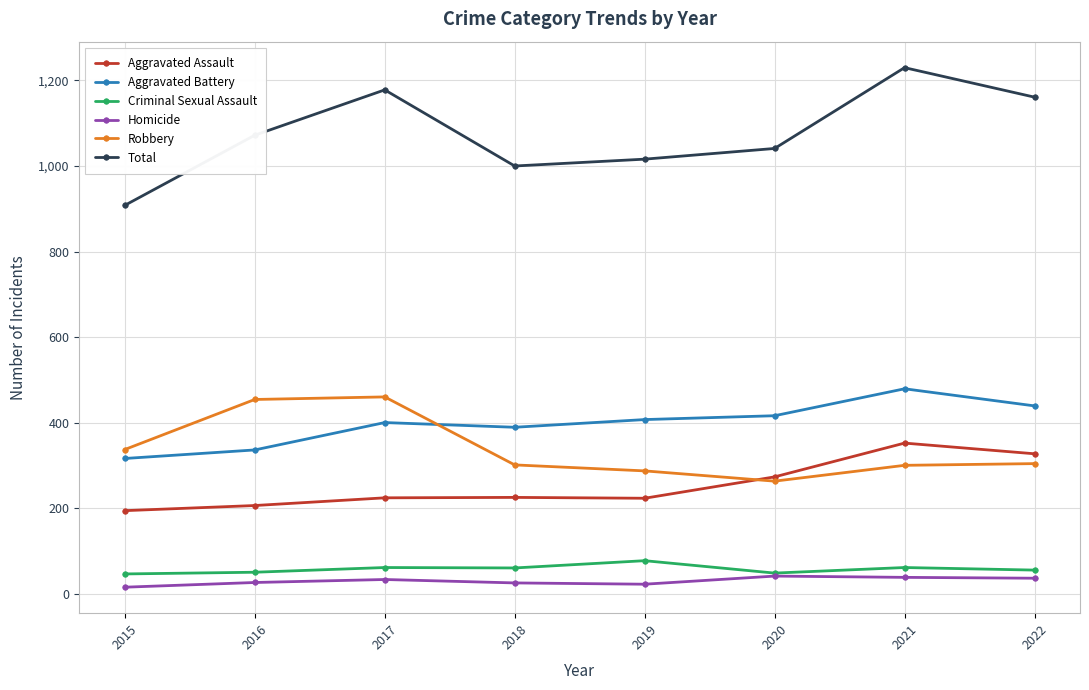

At 2019, list the series in order from largest to smallest.

Total, Aggravated Battery, Robbery, Aggravated Assault, Criminal Sexual Assault, Homicide